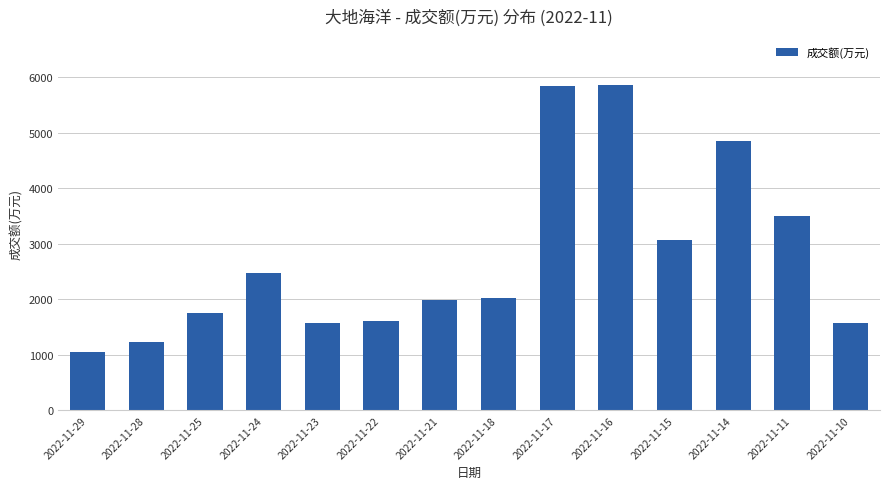

True or false: the data shows 1755 at 2022-11-25.

True